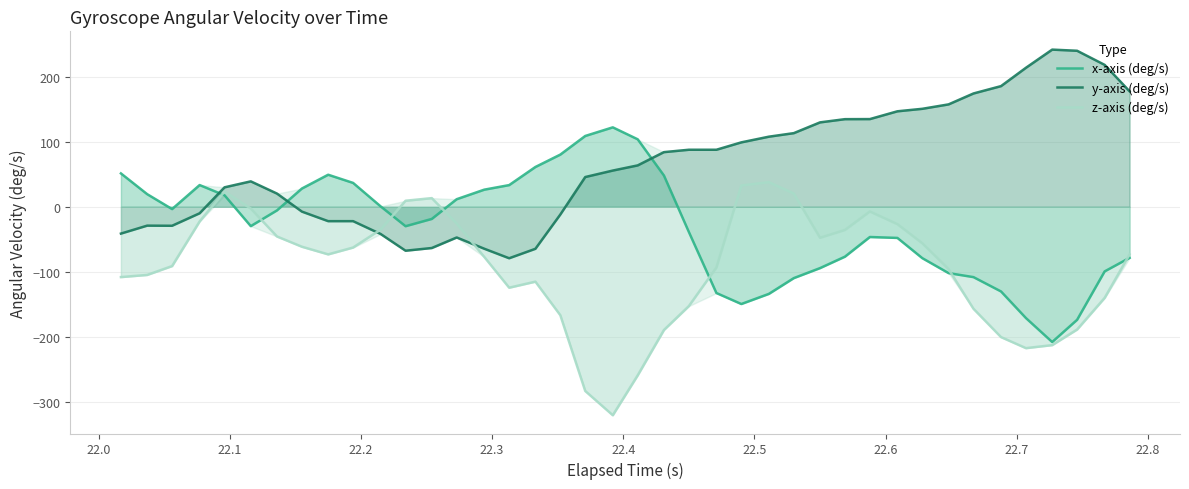

What is the greatest value displayed?

241.3